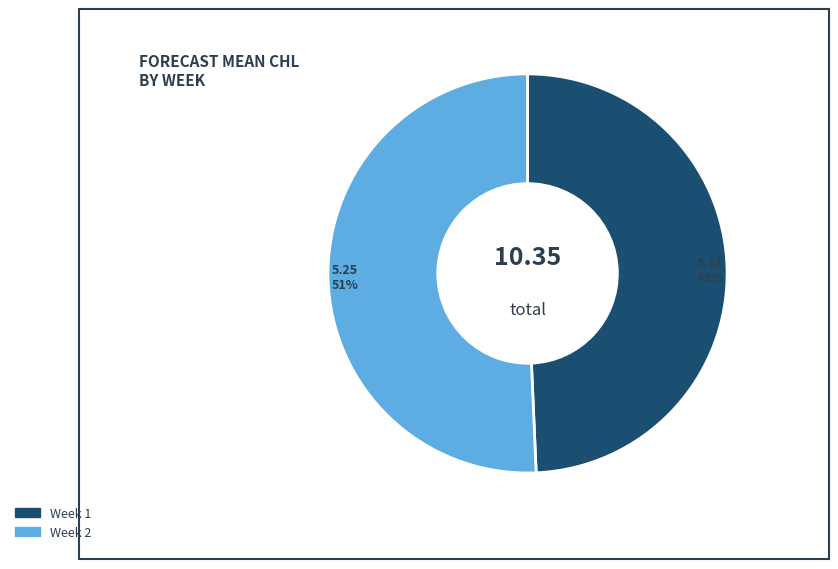

Count the number of slices in the pie.

2